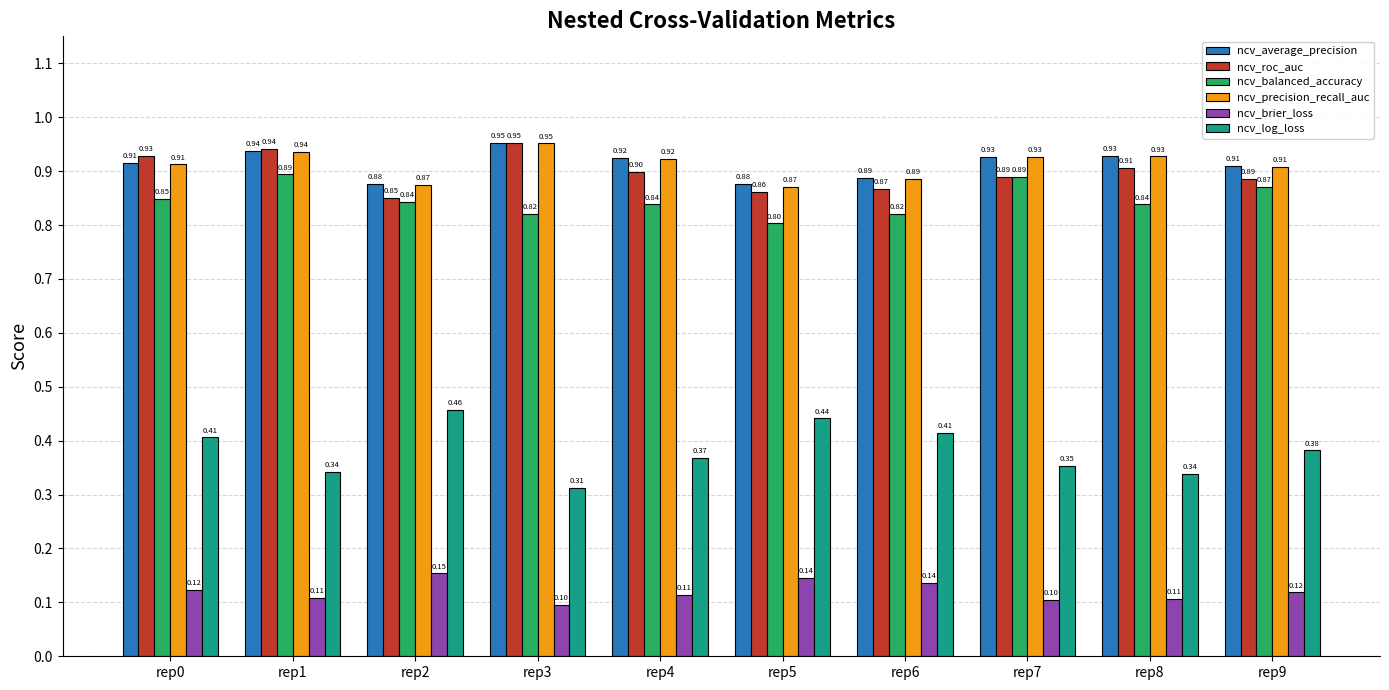

At how many categories does at least one series exceed 0?

10